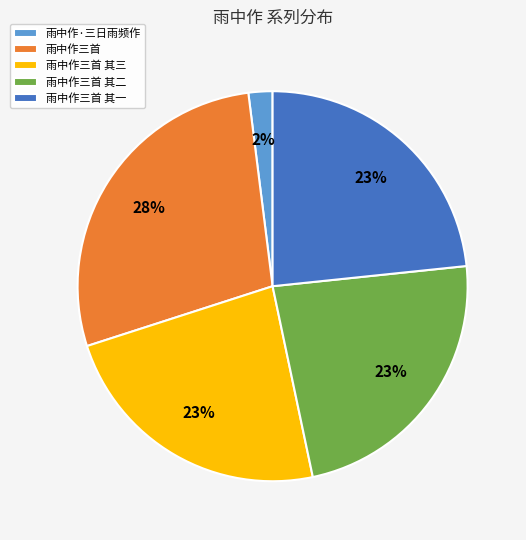

Count the number of slices in the pie.

5